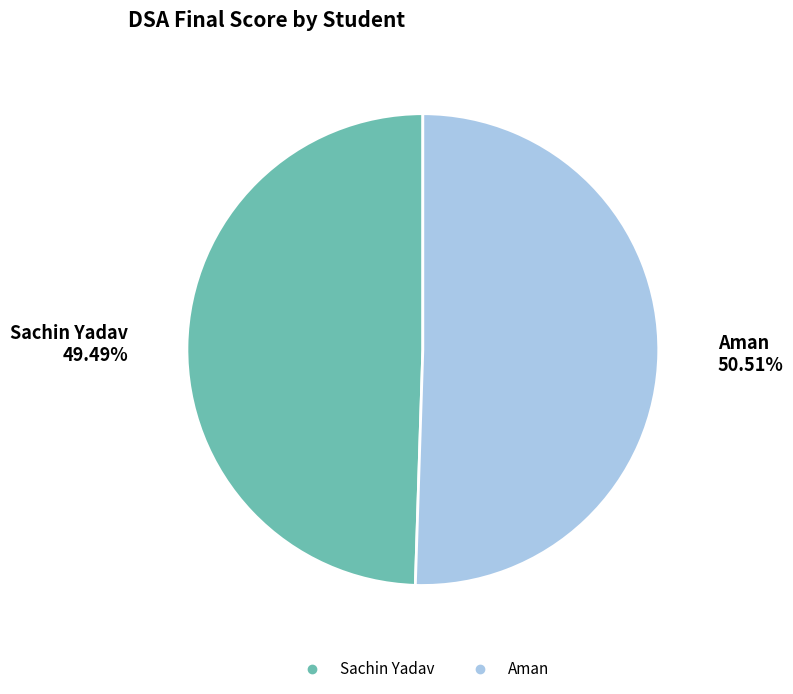

How many segments does this pie chart have?

2